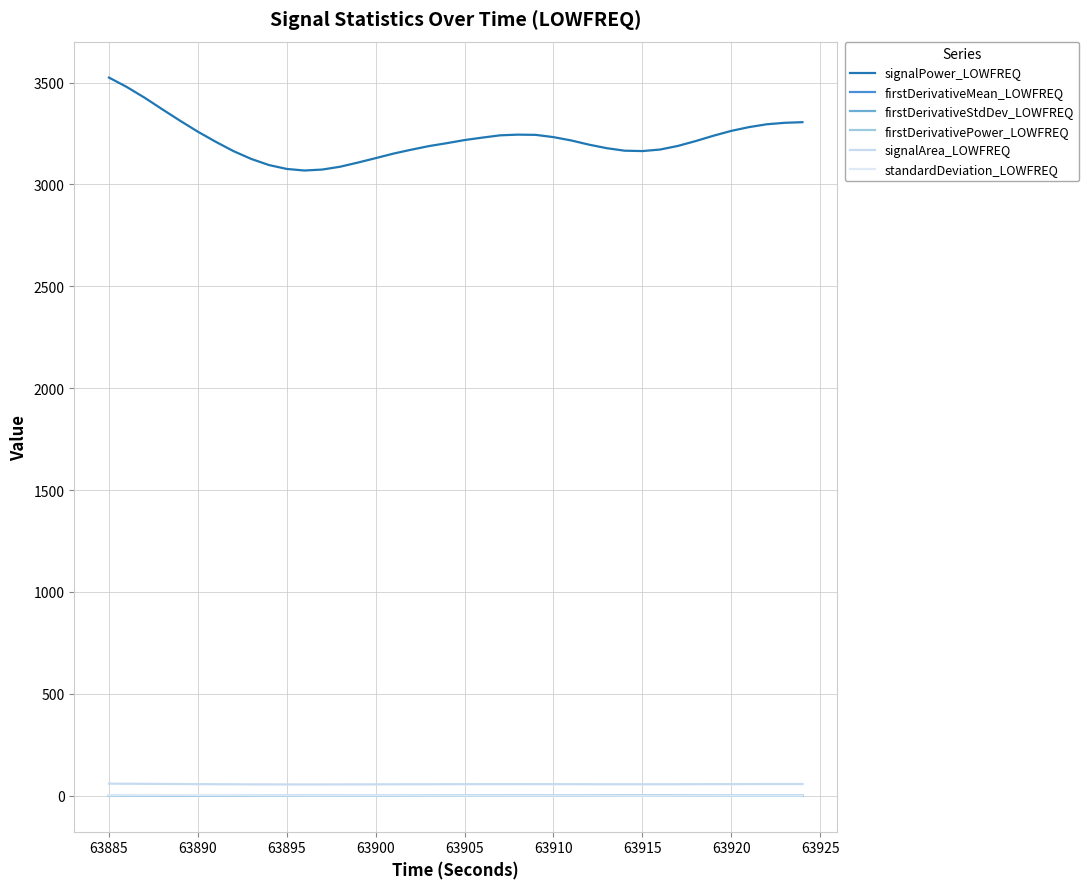

In firstDerivativeMean_LOWFREQ, how many points are lower than both neighbors (excluding endpoints)?

3